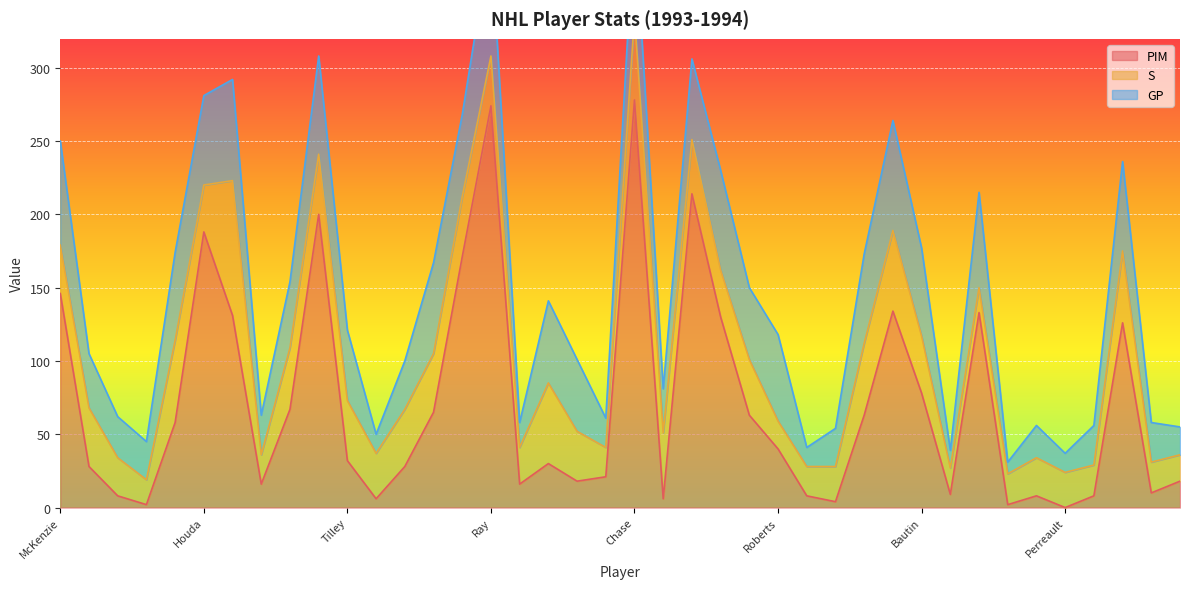

True or false: GP has a value of 4 at Kesa.

False